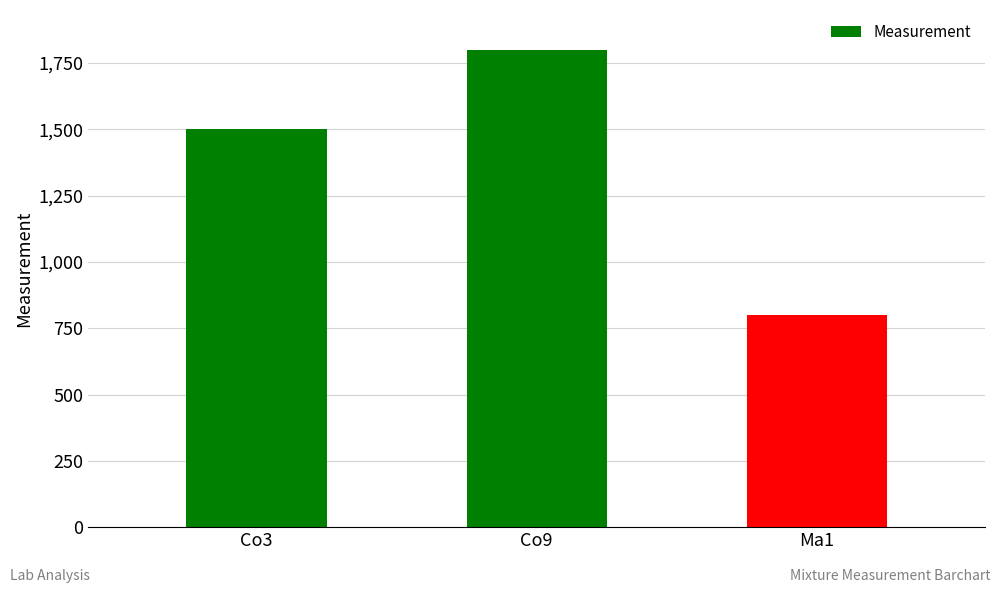

Which category has the highest value across all series?

Co9